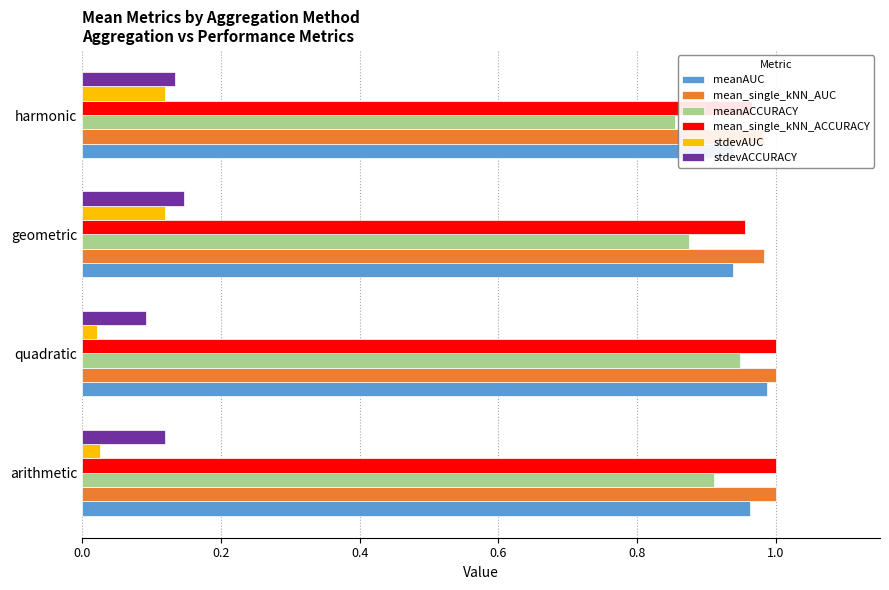

True or false: stdevACCURACY has a value of 0.1 at harmonic.

True